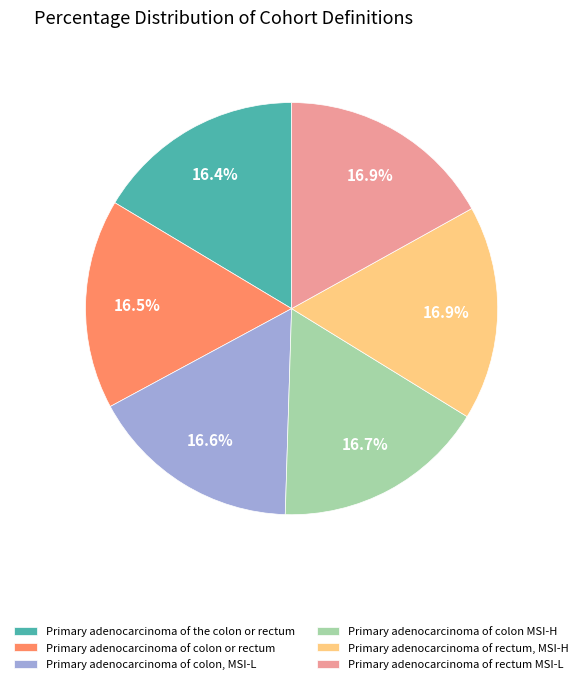

Does Primary adenocarcinoma of colon or rectum represent more than half of the total?

No